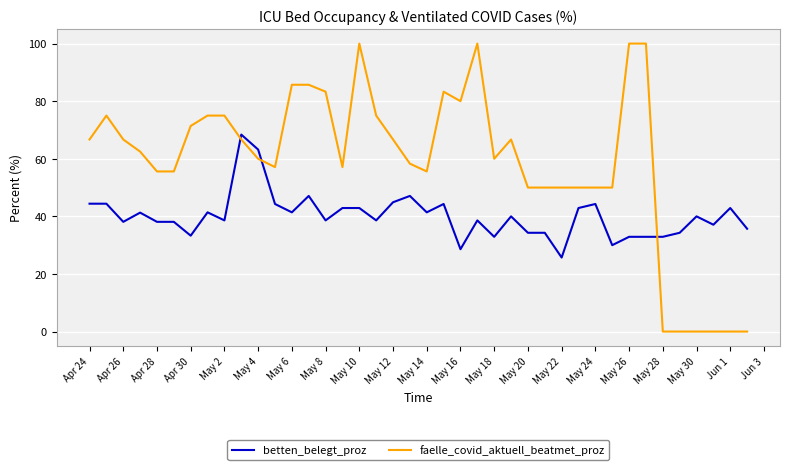

What is the maximum value shown in the chart?

100.0